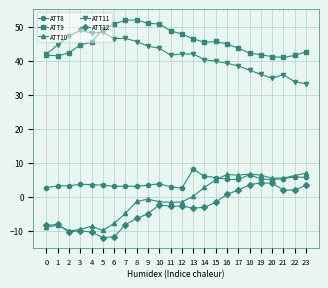

What is the sum of all ATT12 values?

-84.0